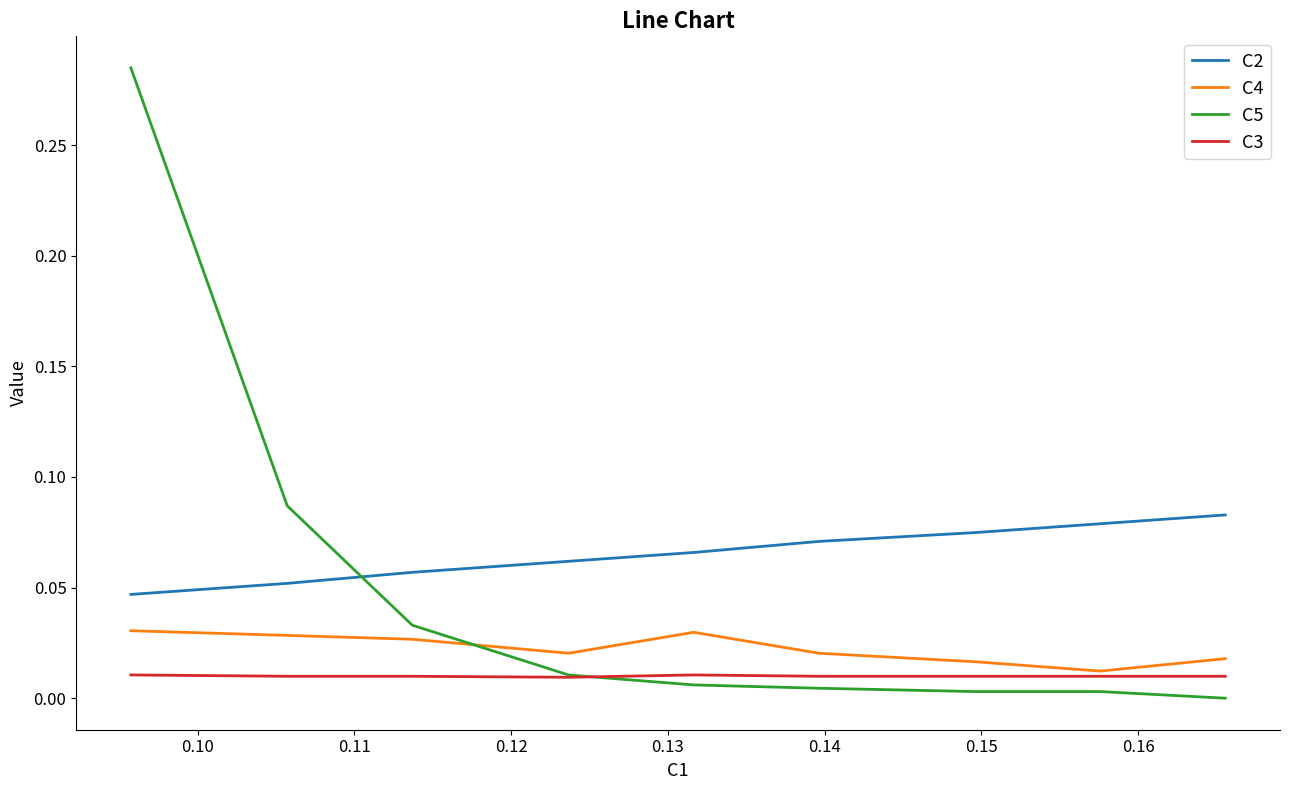

Which series has the largest total across all categories?

C2